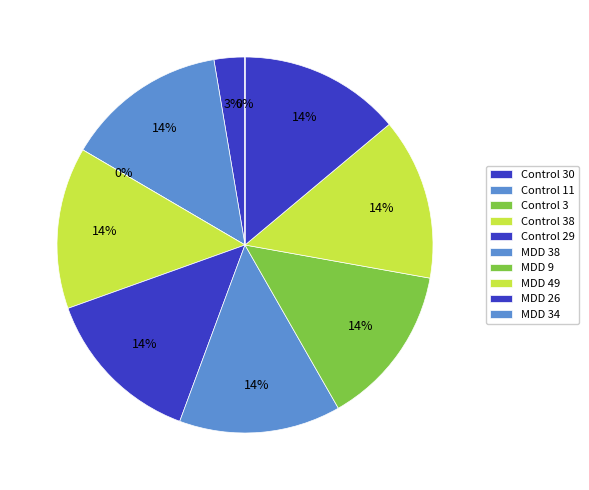

Which slice is the smallest?

Control 3